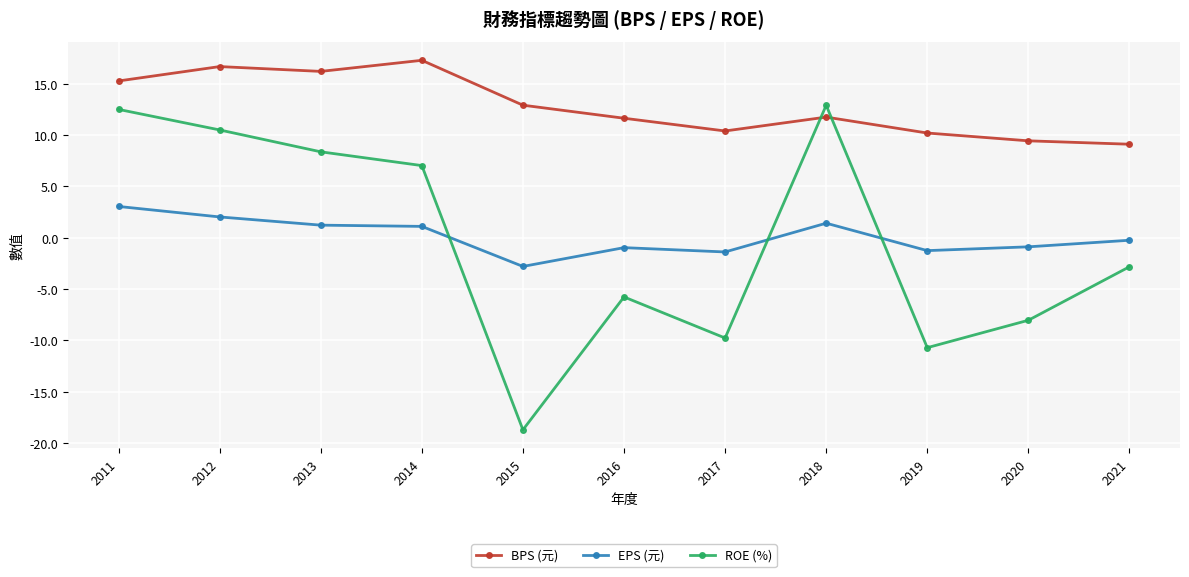

What is the highest value of the ROE (%) series?

12.9